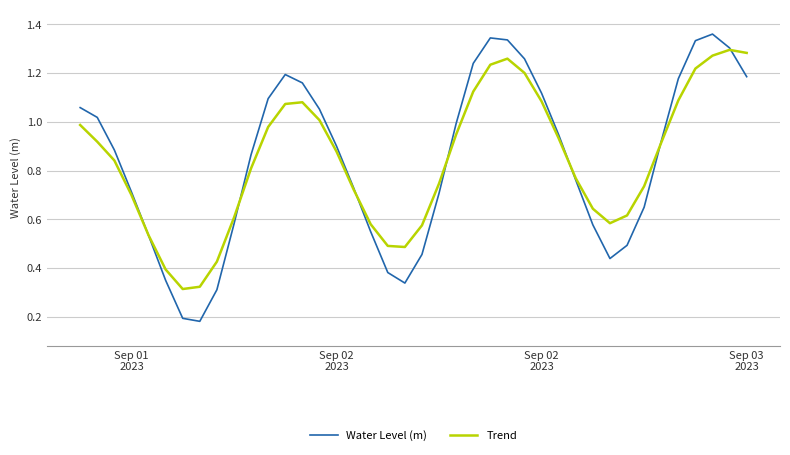

Rank the series by their maximum value, from highest to lowest.

Water Level (m), Trend